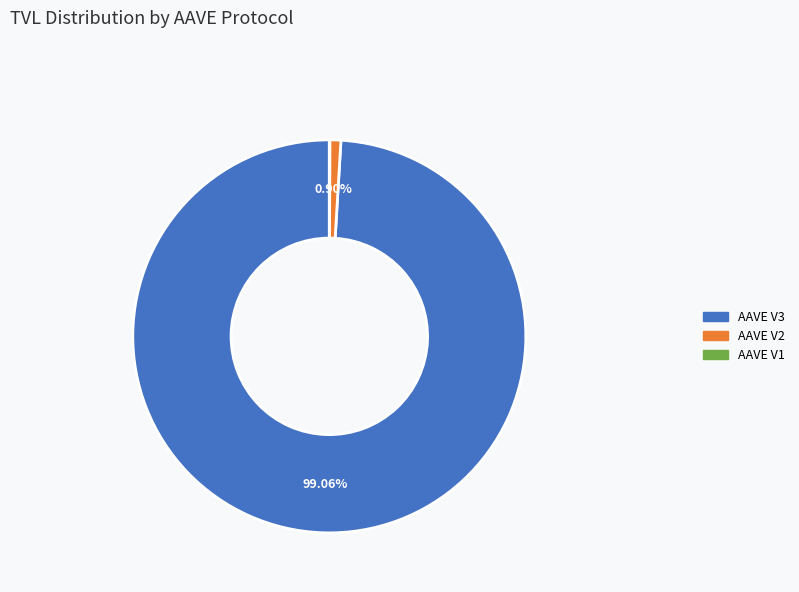

To the nearest percent, what is the difference between the largest and smallest slice percentages?

99%